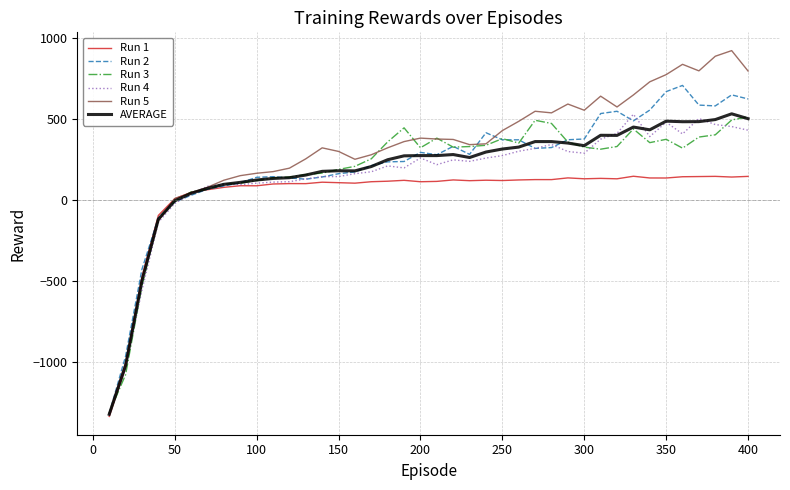

Which series has the largest range (max minus min)?

Run 5